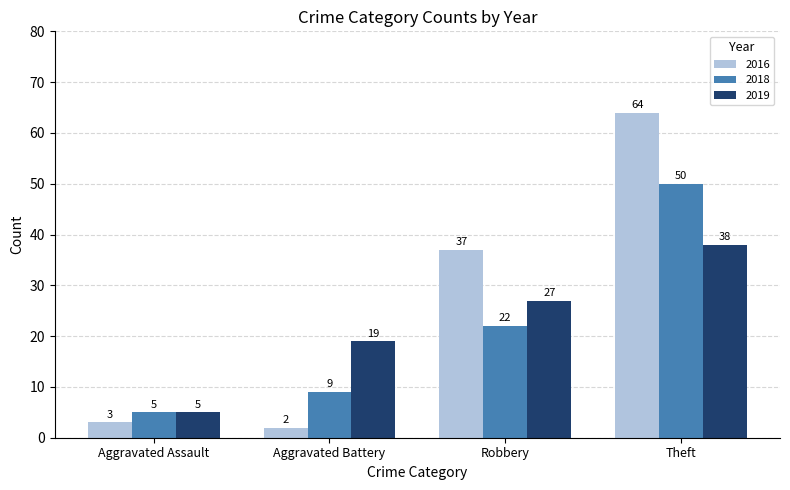

At which label is 2016 closest to 33?

Robbery